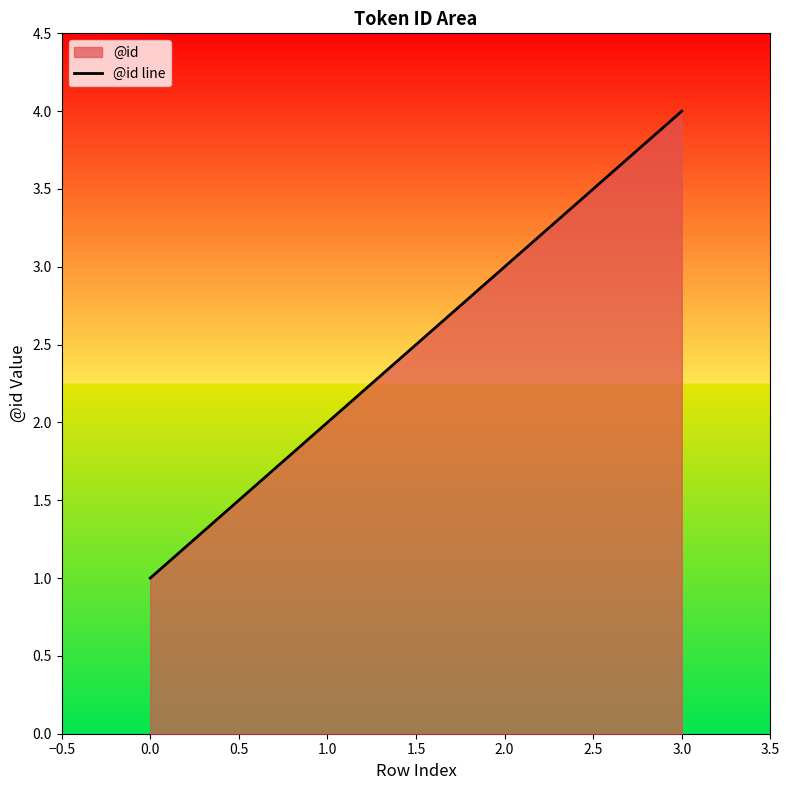

True or false: the data has more than 2 interior local peaks.

False